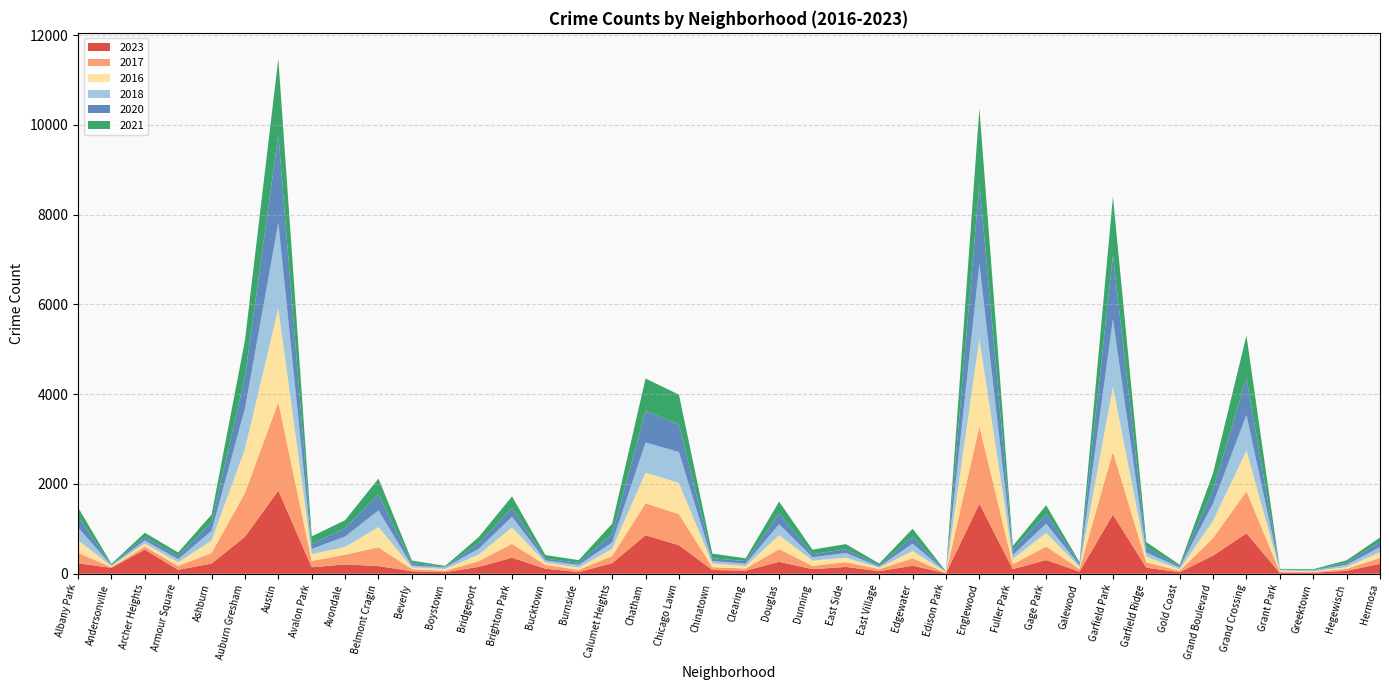

Reading right to left, list all the values displayed in this chart.

2023: 220	66	22	16	902	404	35	135	1316	48	306	102	1558	10	179	57	152	103	265	68	84	636	858	236	38	111	358	153	35	56	170	208	144	1853	823	228	87	538	132	232
2017: 134	43	20	30	936	392	31	119	1401	58	301	110	1726	12	166	46	108	72	285	49	63	695	711	162	50	85	309	128	33	46	420	218	142	1972	978	233	87	69	17	235
2016: 124	42	11	26	908	384	33	126	1448	42	305	118	1948	12	162	32	97	119	308	54	84	690	686	157	49	55	363	147	39	40	451	172	151	2086	983	276	83	65	20	282
2018: 117	49	24	15	794	388	43	94	1509	42	205	87	1672	9	164	26	105	74	246	55	52	691	670	145	60	47	240	129	34	41	369	233	115	1912	898	218	69	69	19	281
2020: 114	46	11	7	828	313	28	109	1426	43	213	112	1801	5	157	24	85	69	242	56	63	618	703	185	47	41	203	124	14	62	365	188	113	1959	708	193	70	78	8	246
2021: 97	54	14	15	941	363	31	123	1302	25	197	89	1660	6	175	43	114	100	262	63	103	661	722	231	60	77	251	134	21	49	346	174	168	1695	811	170	79	94	25	203